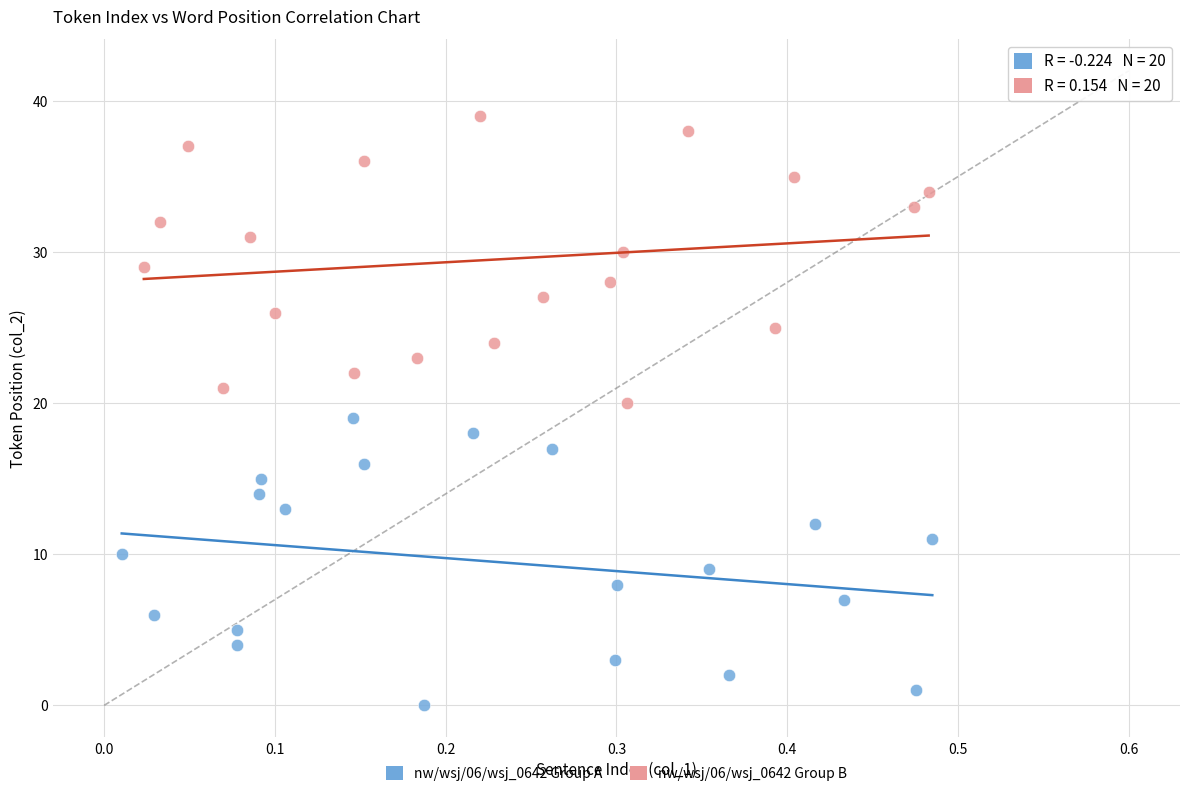

Which series reaches the minimum Y coordinate?

nw/wsj/06/wsj_0642 Group A